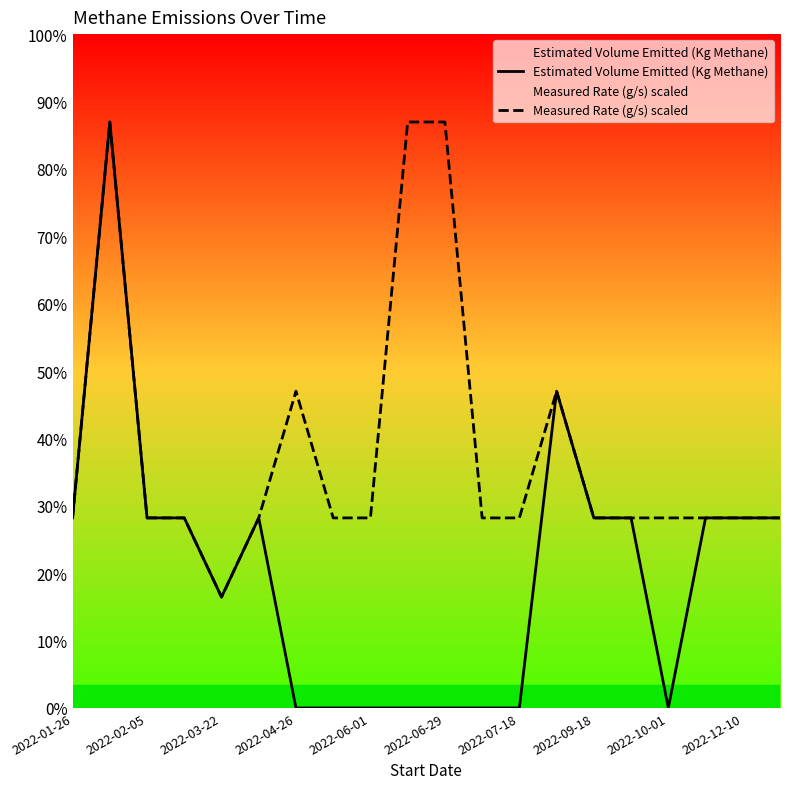

True or false: Estimated Volume Emitted (Kg Methane) and Measured Rate (g/s) scaled intersect in this chart.

False